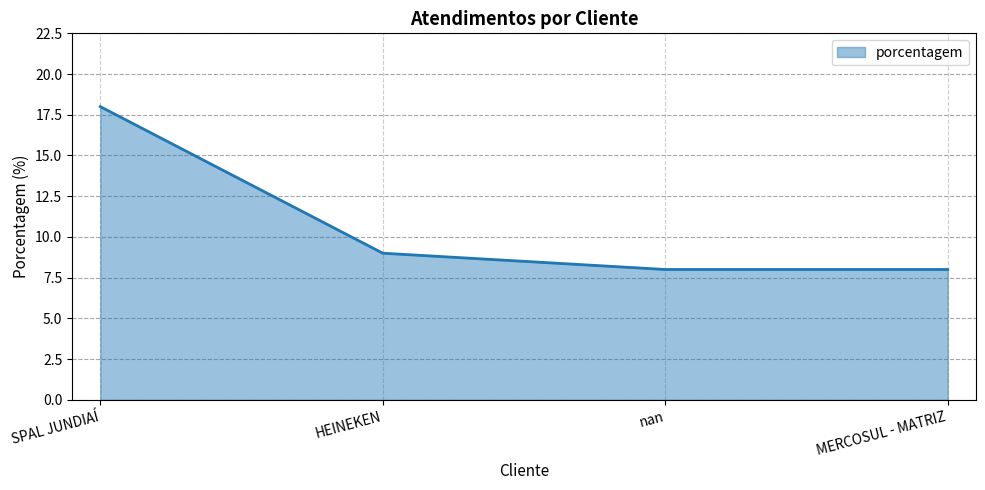

Is it true that the value at nan is 3?

False